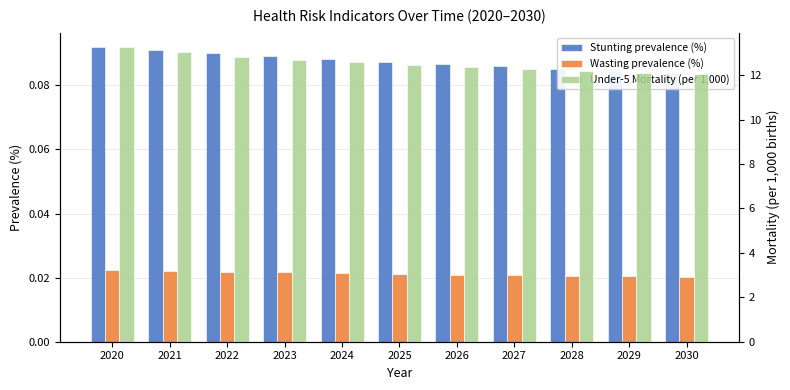

Count the number of data series in this chart.

3